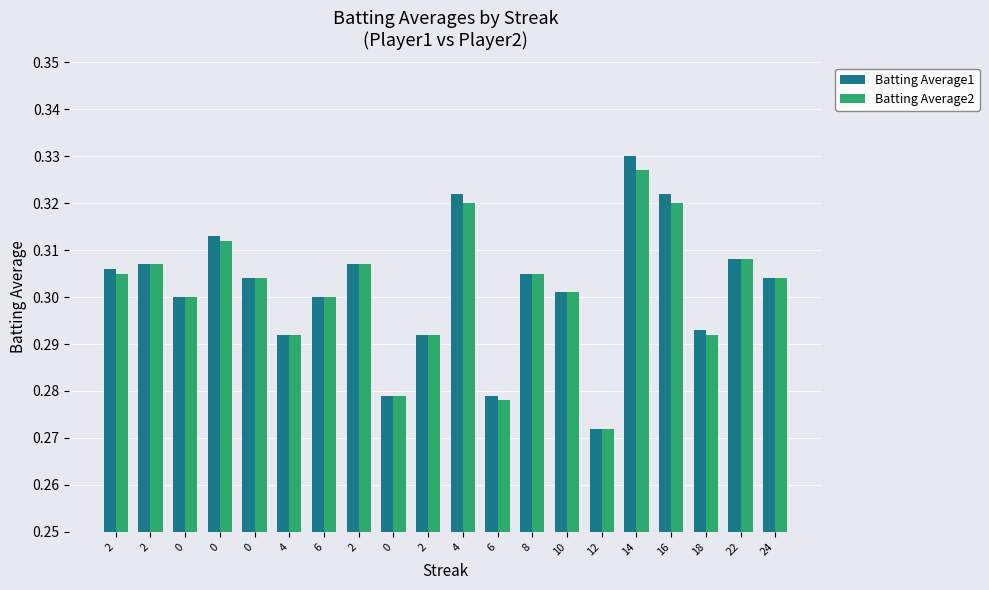

What is the average value of the Batting Average1 series?

0.3